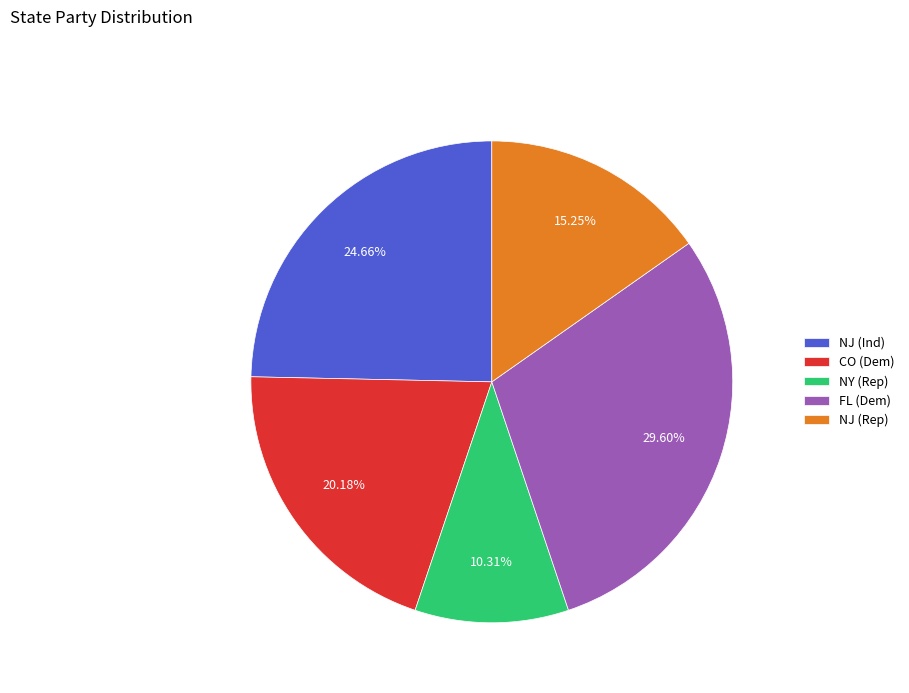

To the nearest percent, what percentage of the pie is FL (Dem)?

30%